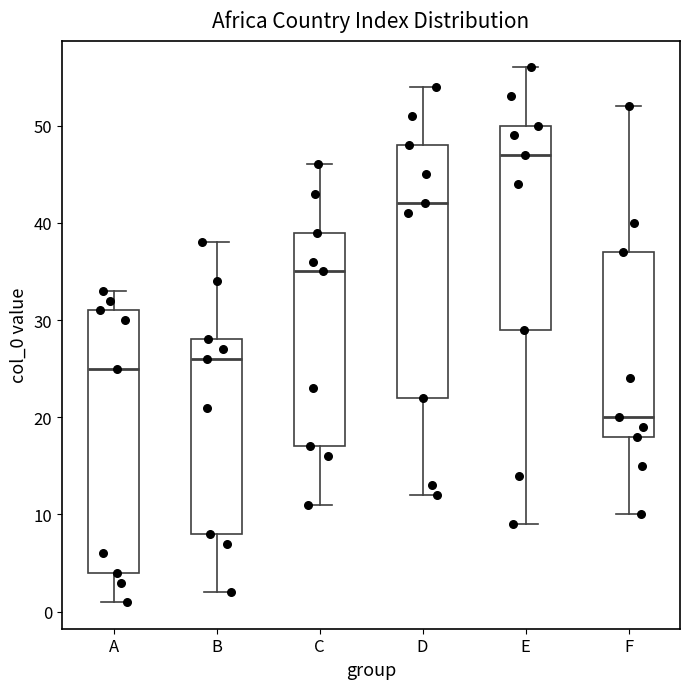

Reading left to right, read every box against the y-axis: the position of its median line, the range the box covers, and the ends of its whiskers. The values are not printed on the chart, so give them approximately, as read against the axis.

A: median 25, box 4 to 31, whiskers 1 to 33
B: median 26, box 8 to 28, whiskers 2 to 38
C: median 35, box 17 to 39, whiskers 11 to 46
D: median 42, box 22 to 48, whiskers 12 to 54
E: median 47, box 29 to 50, whiskers 9 to 56
F: median 20, box 18 to 37, whiskers 10 to 52